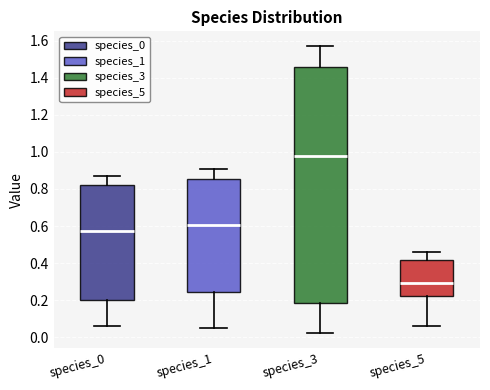

Which box has the highest median line?

species_3